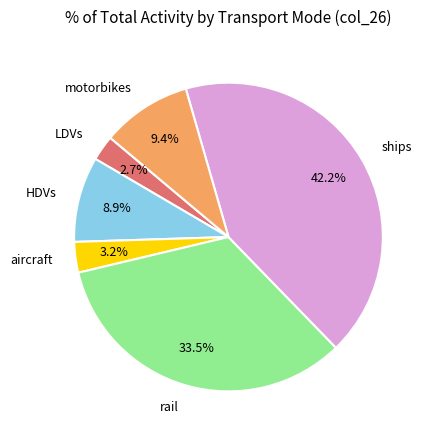

Is it true that LDVs is 3% of the pie?

True